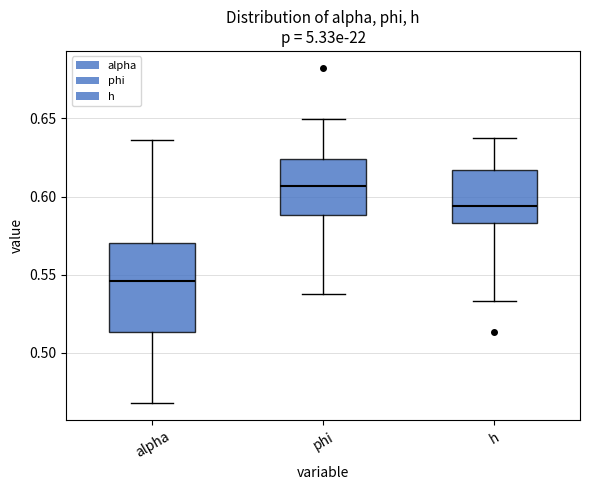

Which box's median line is the highest?

phi